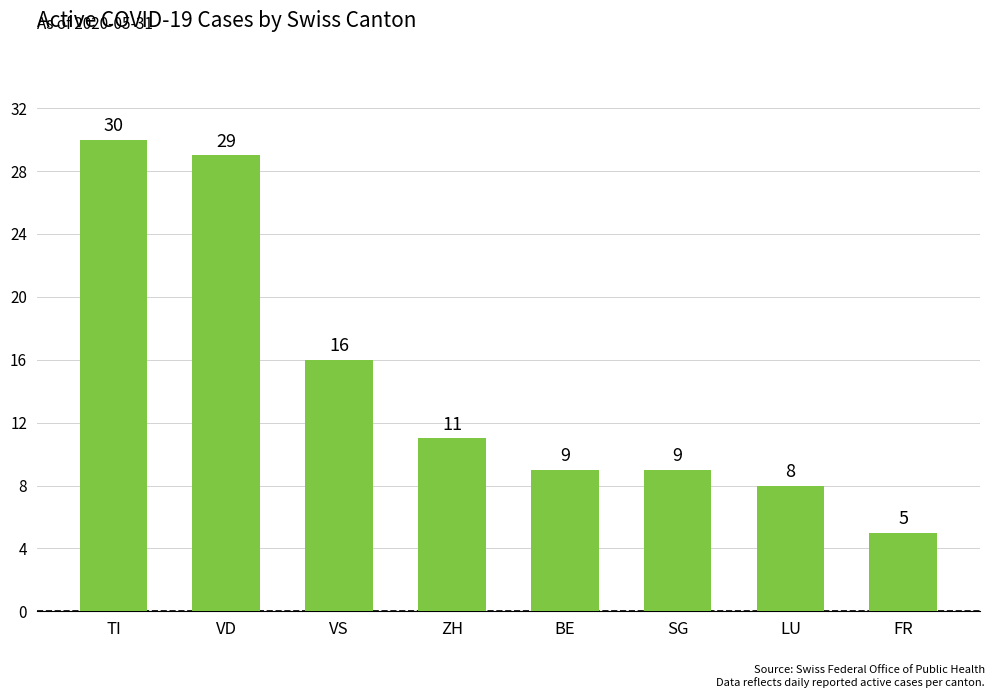

The chart shows a value of 50 at TI. True or false?

False